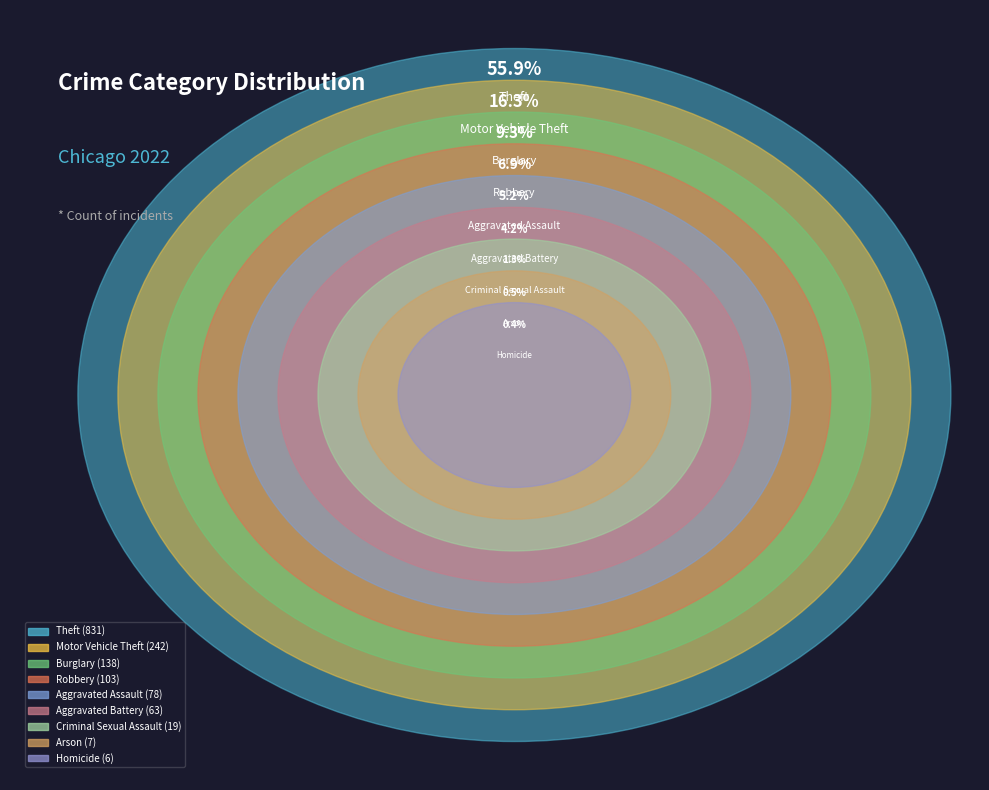

Does any single category account for the majority?

Yes